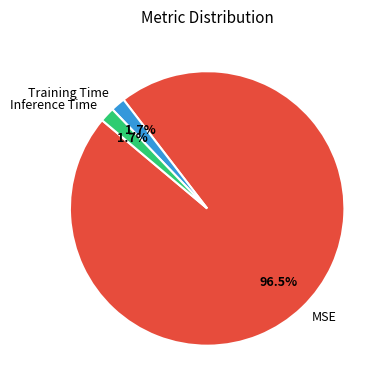

Which slice represents more than half of the pie?

MSE